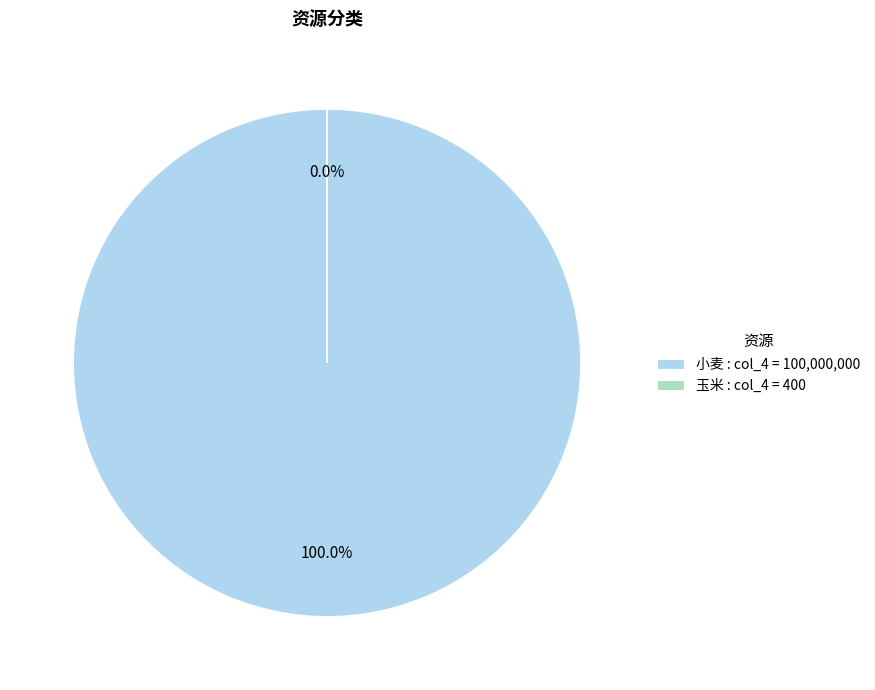

Count the number of slices in the pie.

2